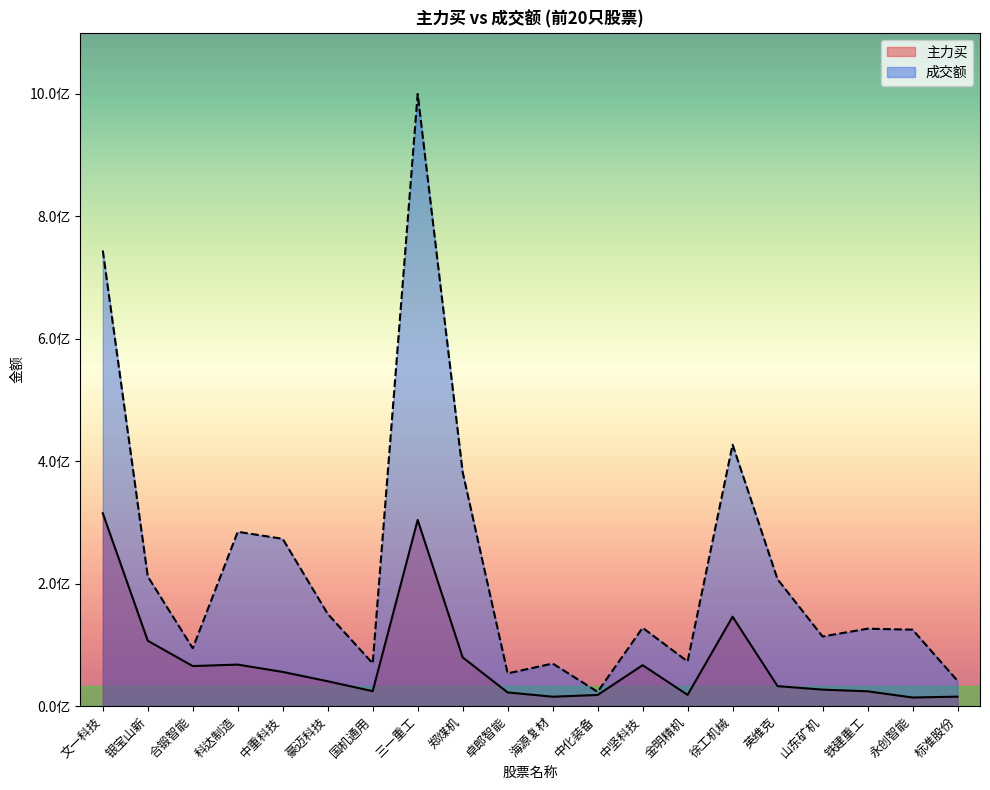

What position from the right is 海源复材?

10